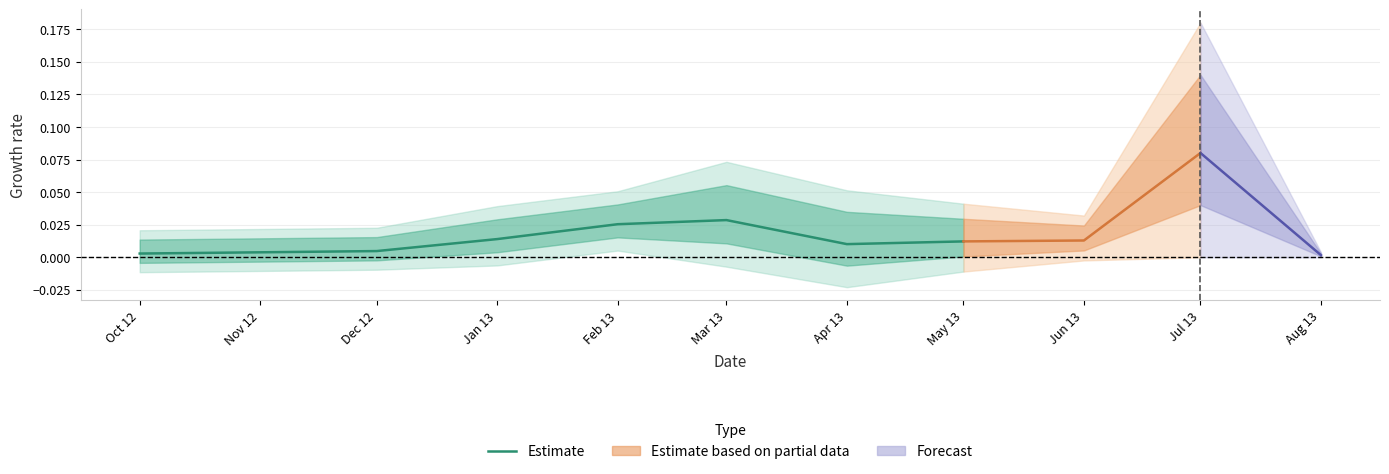

At which category does the data reach its first local peak?

Mar 13